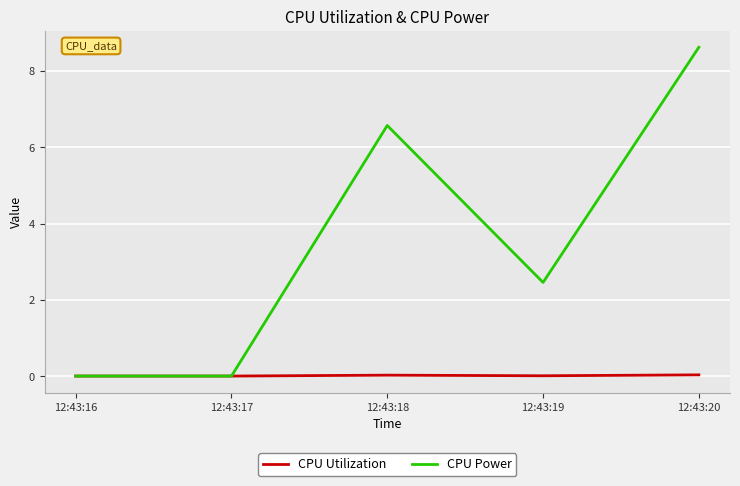

Which series has the largest range (max minus min)?

CPU Power